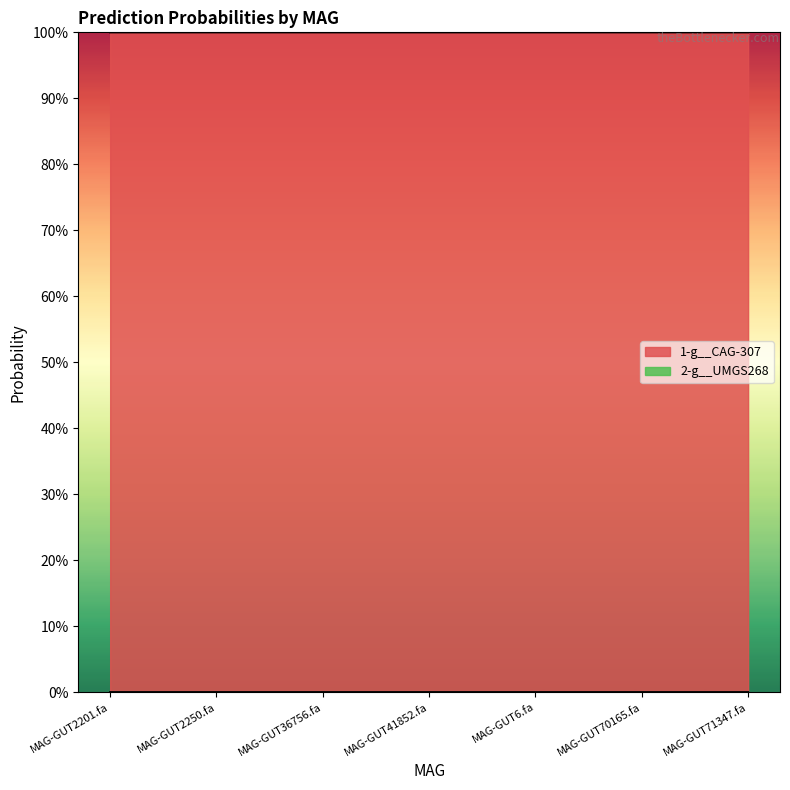

Reading left to right, what are all the values shown in this chart?

1-g__CAG-307: MAG-GUT2201.fa=1.0	MAG-GUT2250.fa=1.0	MAG-GUT36756.fa=1.0	MAG-GUT41852.fa=1.0	MAG-GUT6.fa=1.0	MAG-GUT70165.fa=1.0	MAG-GUT71347.fa=1.0
2-g__UMGS268: MAG-GUT2201.fa=0.0	MAG-GUT2250.fa=0.0	MAG-GUT36756.fa=0.0	MAG-GUT41852.fa=0.0	MAG-GUT6.fa=0.0	MAG-GUT70165.fa=0.0	MAG-GUT71347.fa=0.0